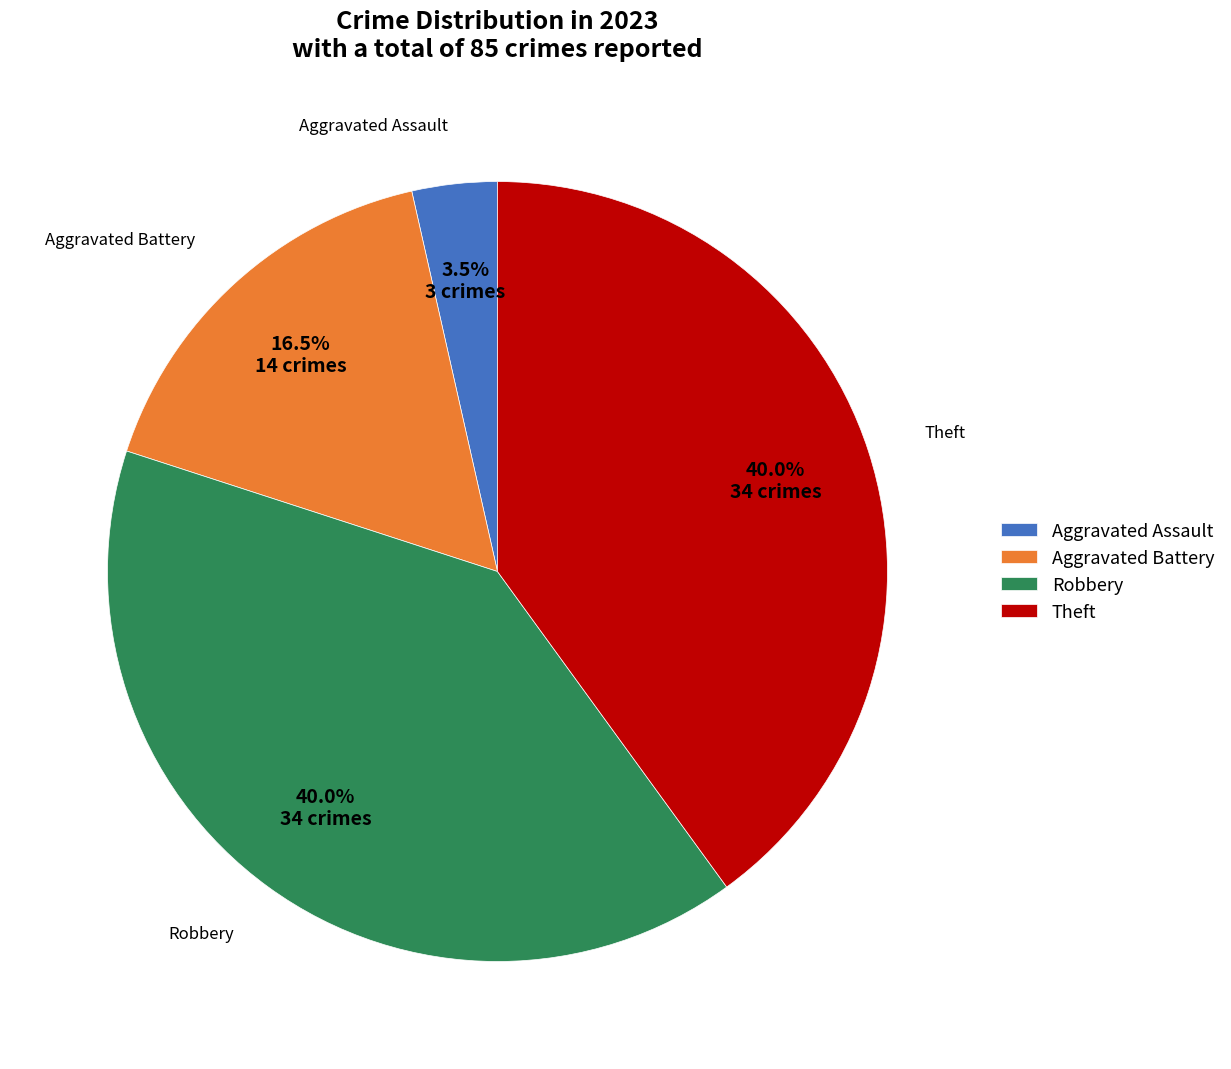

What is the smallest slice in the pie chart?

Aggravated Assault